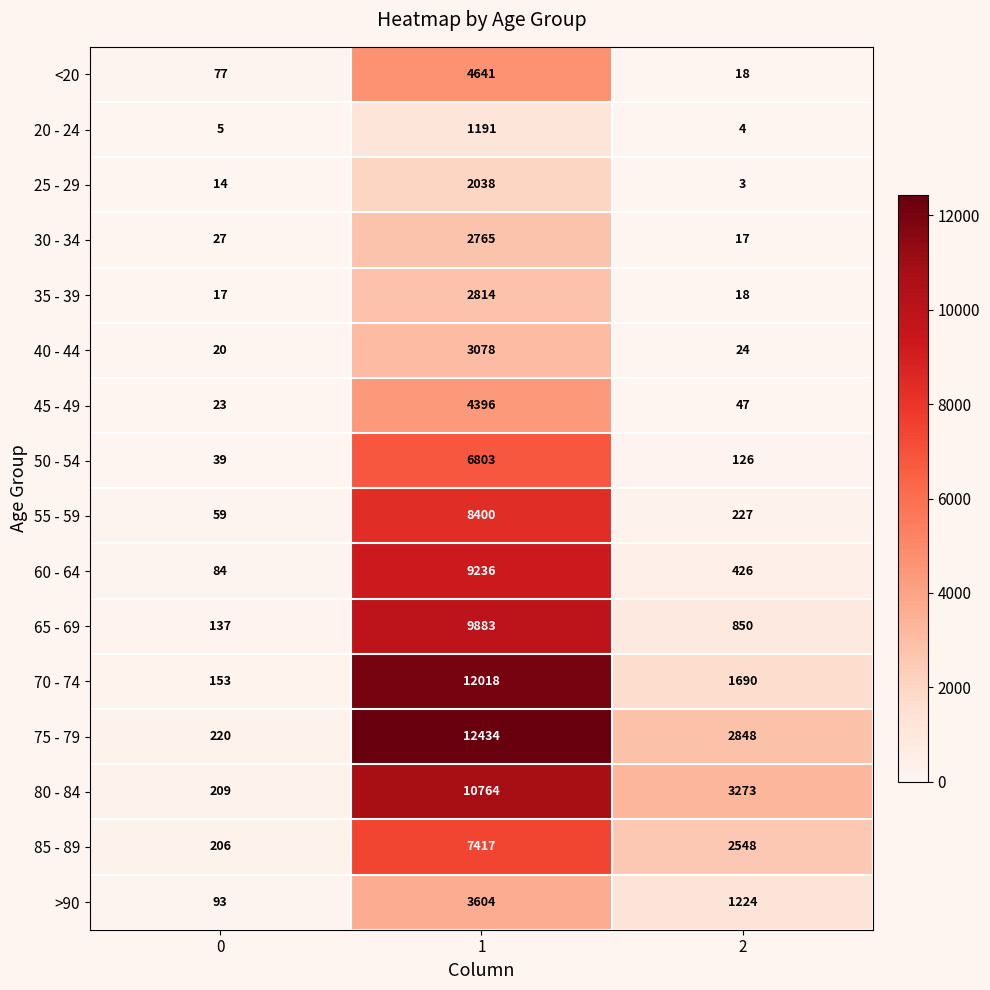

Read the 35 - 39 value at 0, to the nearest 10.

20